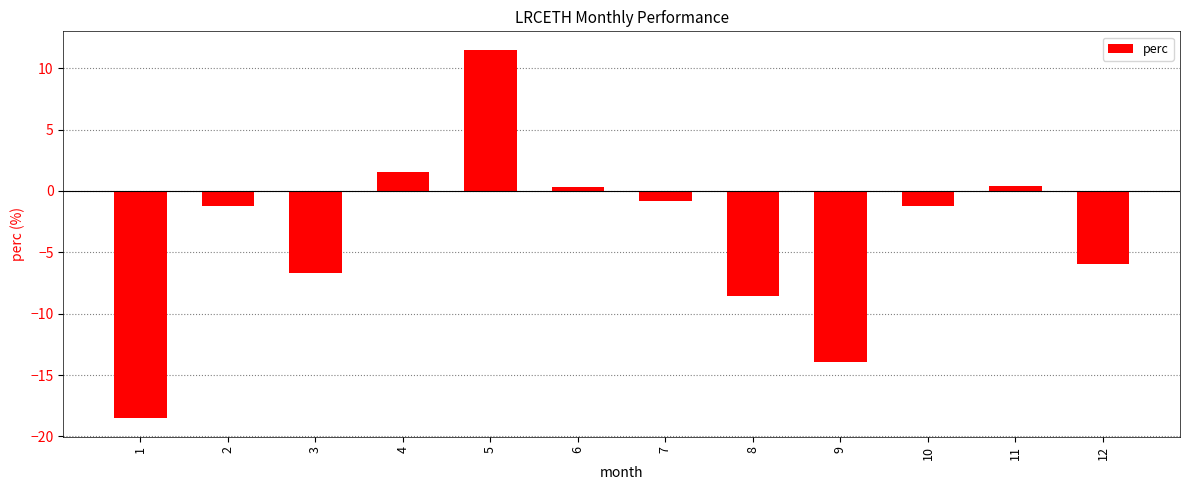

What is the ratio of the value at 4 to the value at 5?

0.1